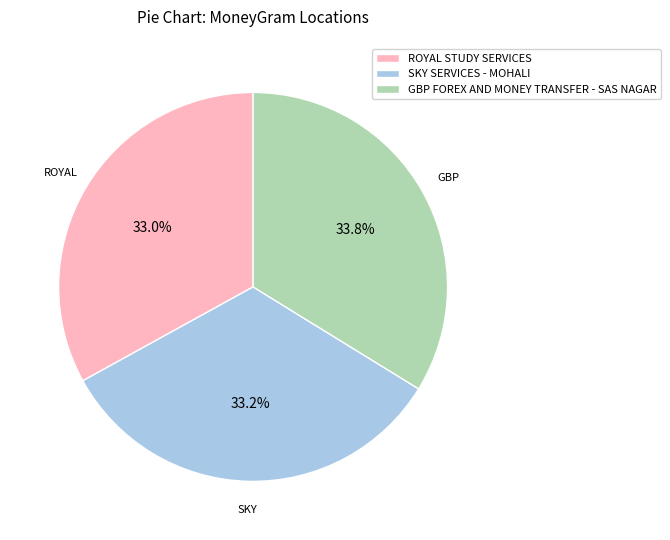

How much of the chart is everything except SKY SERVICES - MOHALI?

66.8%